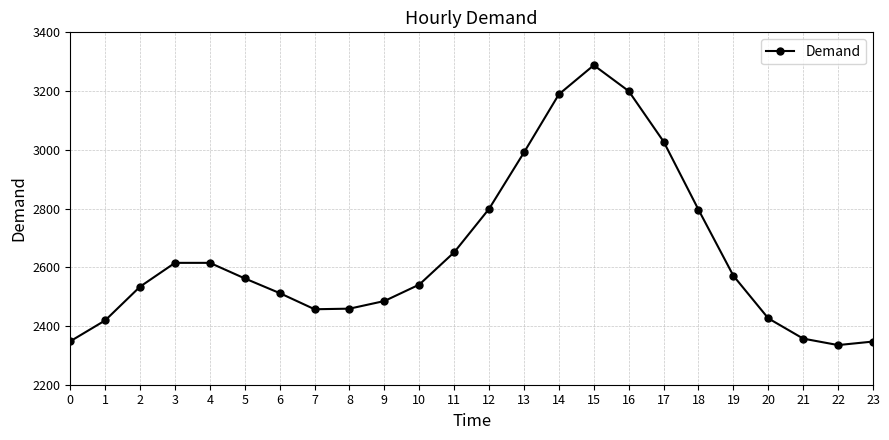

What is the sum of all values?

63525